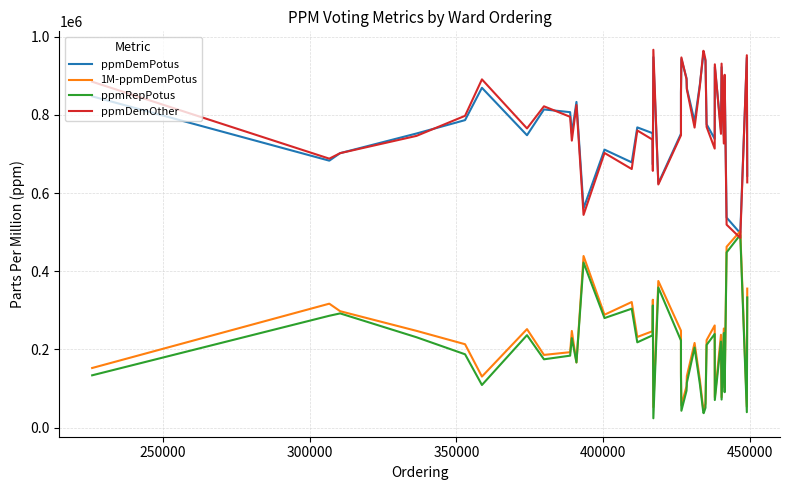

Is this an area chart (filled region under the line)?

No